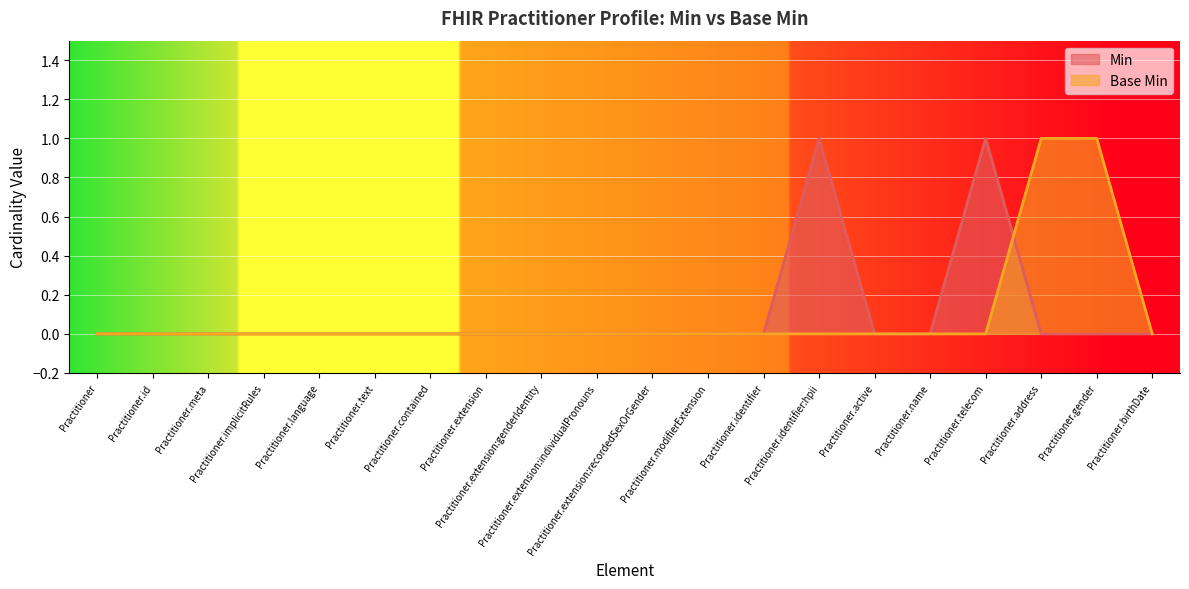

Where is Base Min nearest to the value 0?

Practitioner